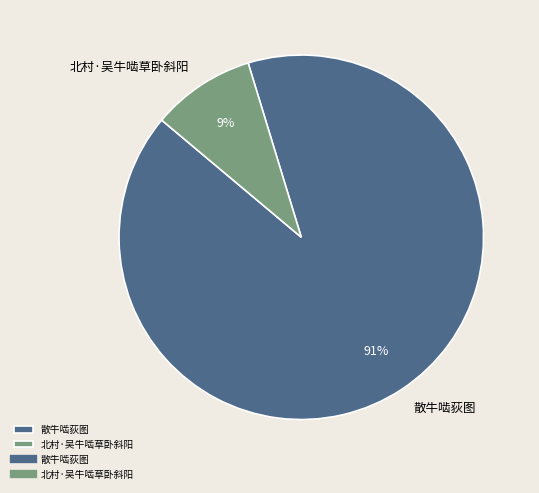

Is the sum of 散牛啮荻图 and 北村·吴牛啮草卧斜阳 greater than half?

Yes